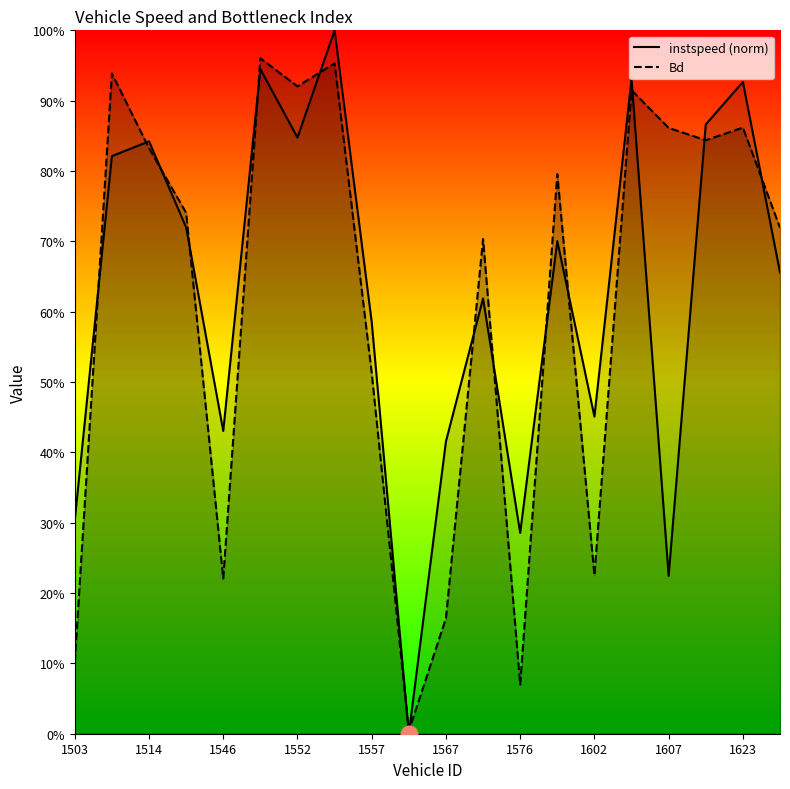

The instspeed series shows 0.0 at 1562. True or false?

True